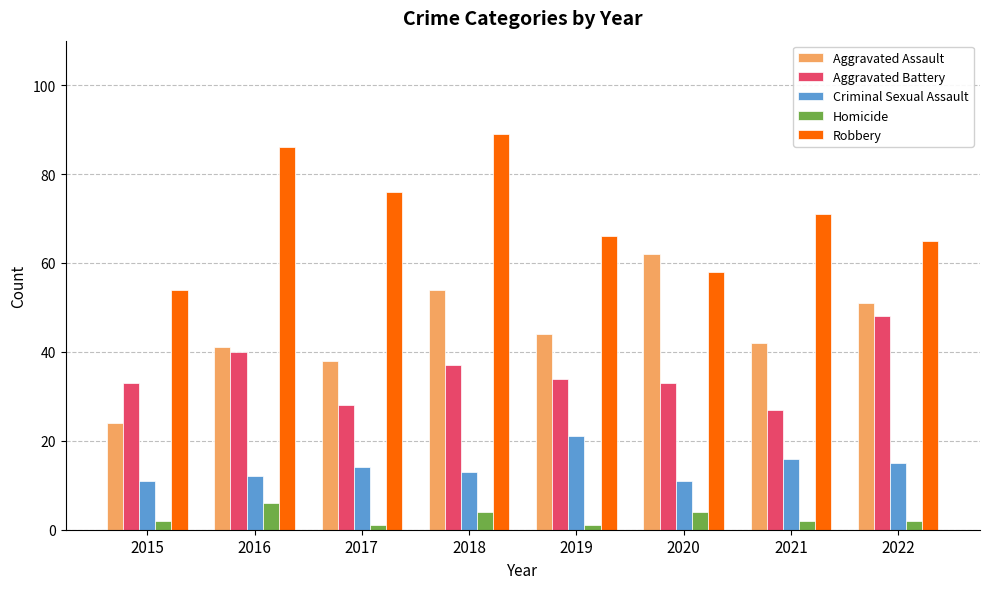

At how many categories does at least one series exceed 8?

8